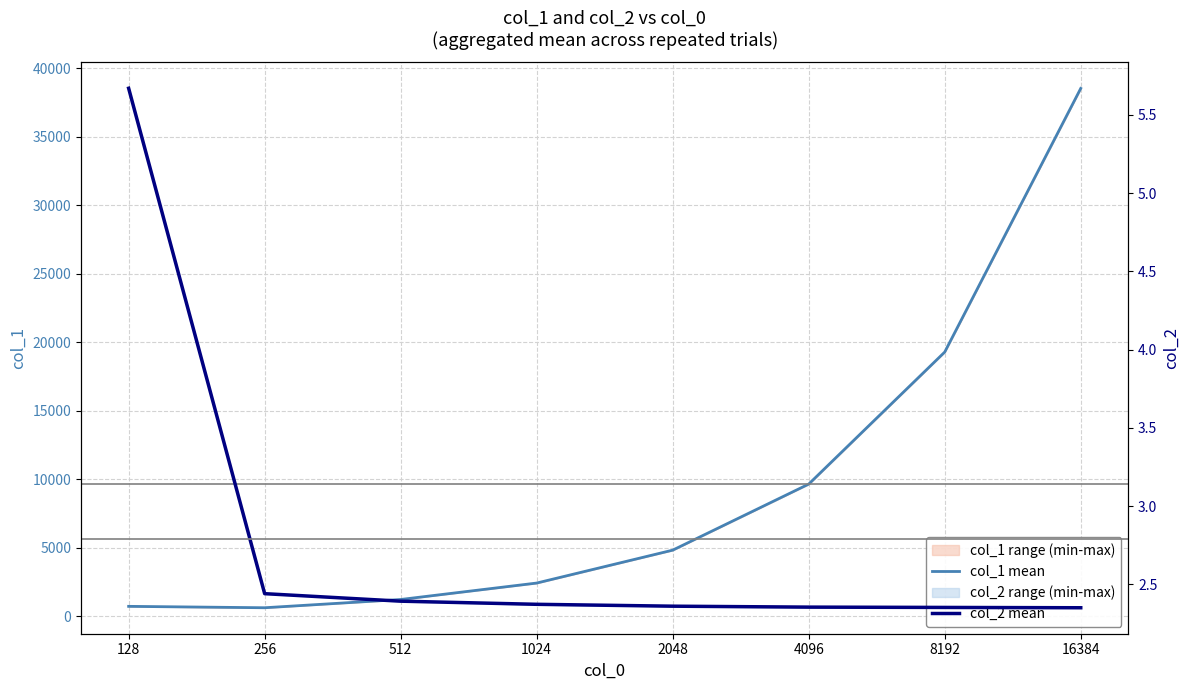

List the series in order of their peak value, highest first.

col_1 mean, col_2 mean